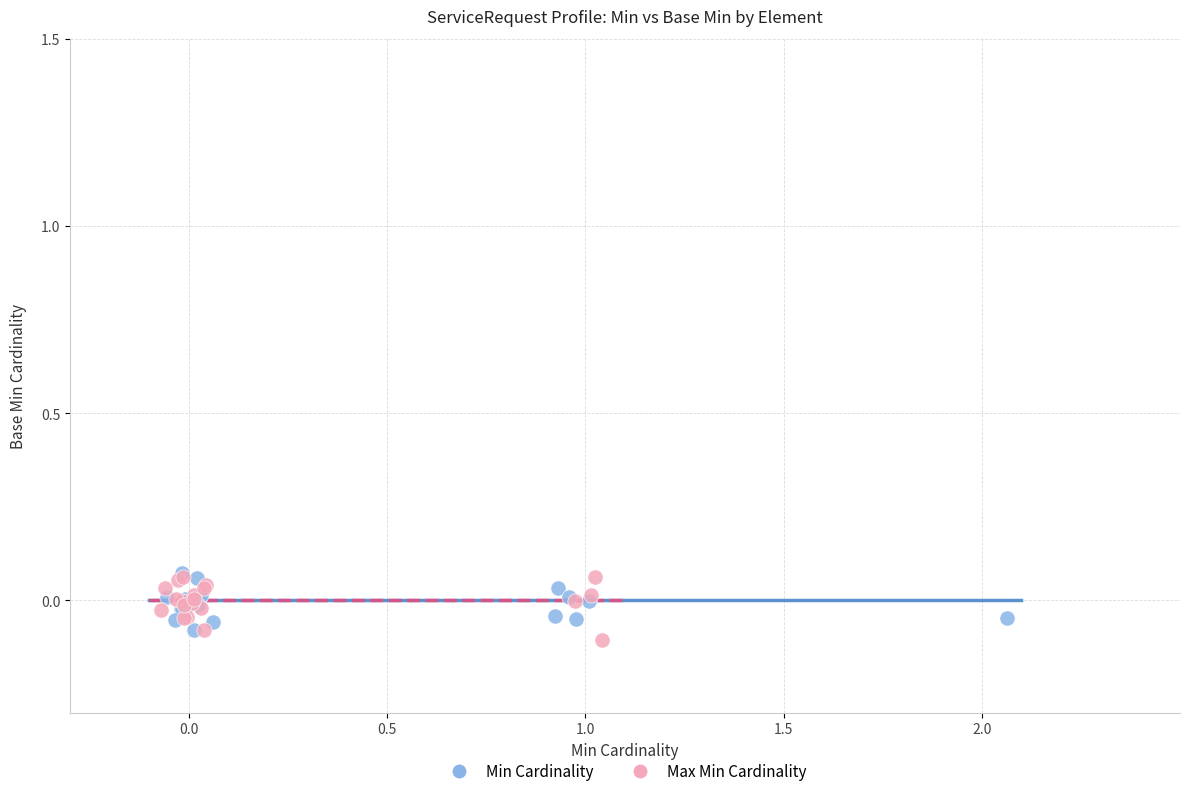

Which series reaches the minimum Y coordinate?

Max Min Cardinality